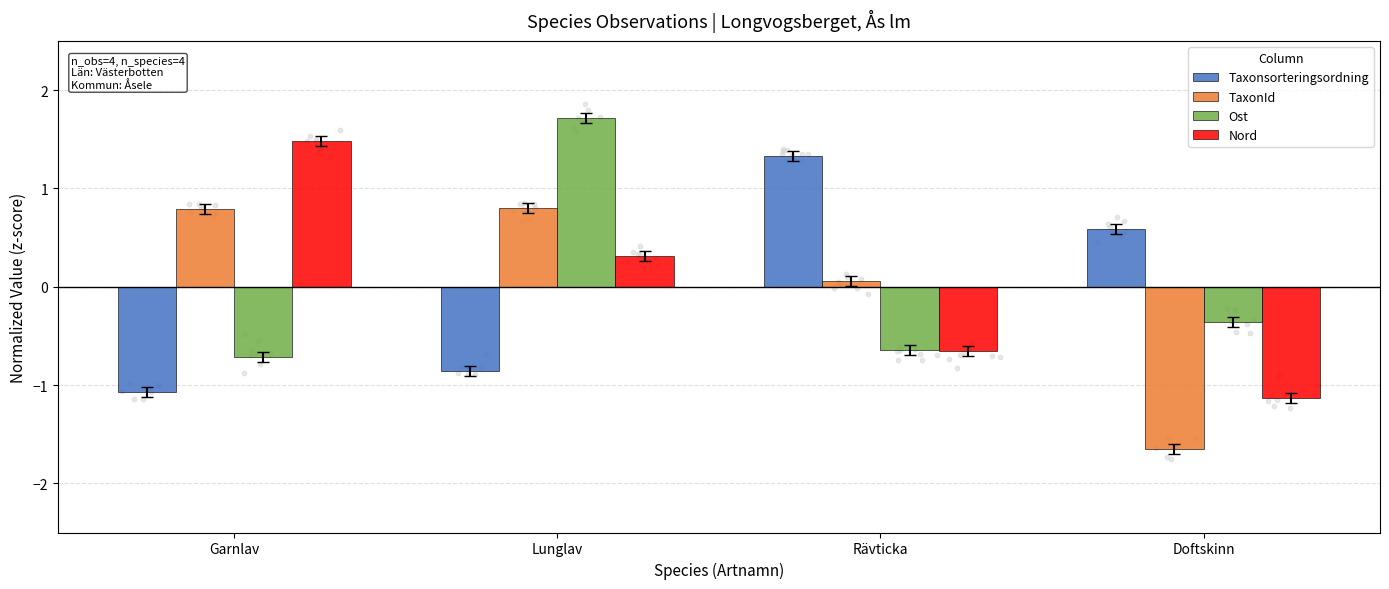

At how many categories does at least one series exceed -1?

4